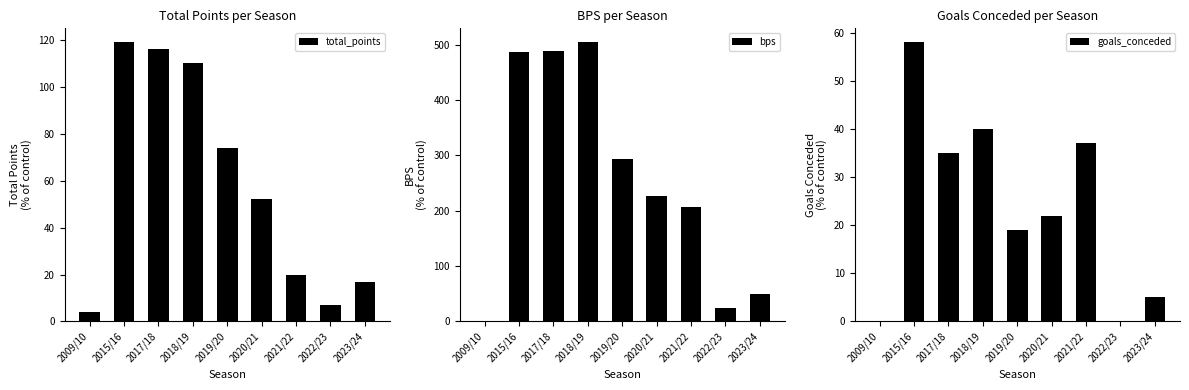

Reading right to left, extract all data points from this chart.

total_points: 17	7	20	52	74	110	116	119	4
bps: 49	24	207	226	293	504	489	486	0
goals_conceded: 5	0	37	22	19	40	35	58	0